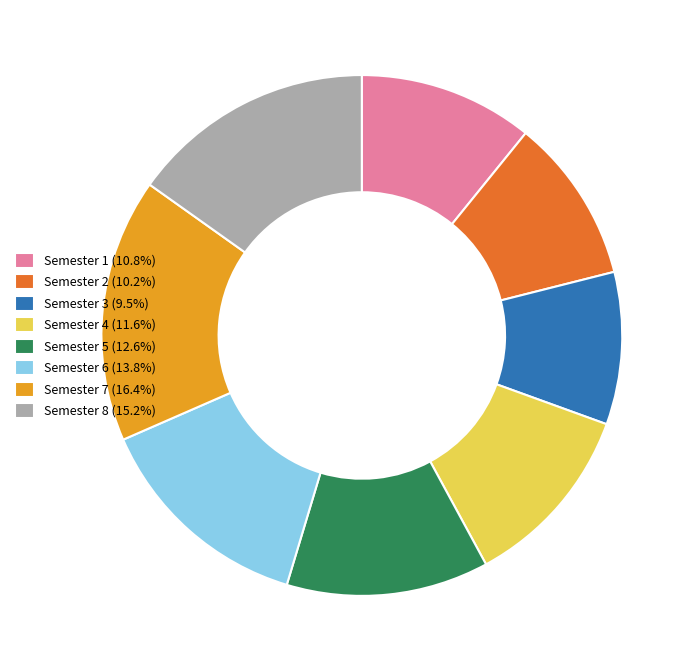

Does Semester 7 (16.4%) account for over 50% of the chart?

No